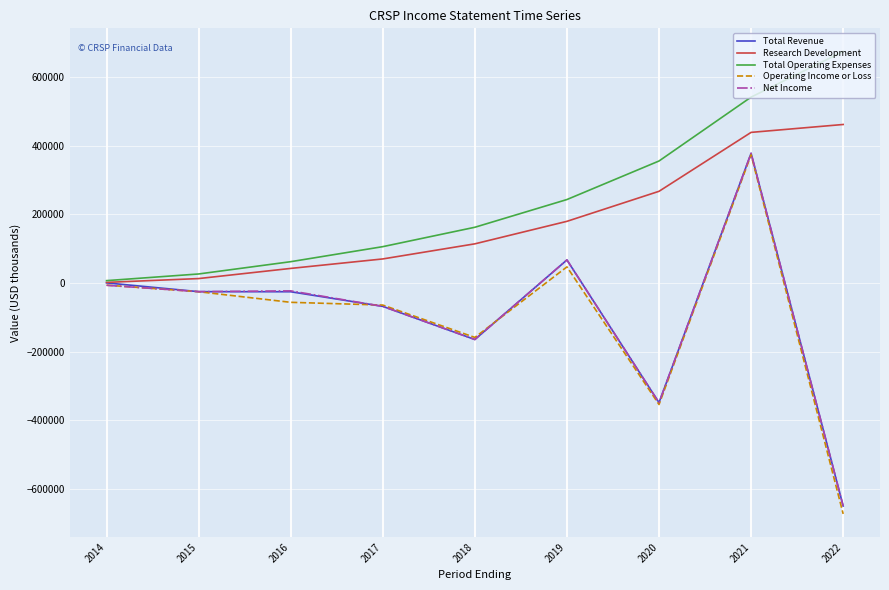

What is the maximum value for Total Revenue?

377700